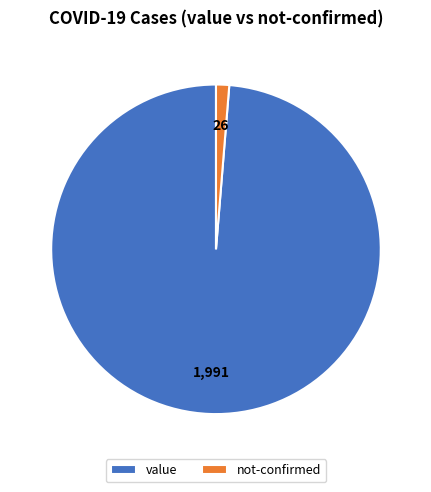

Is it true that value is 99% of the pie?

True